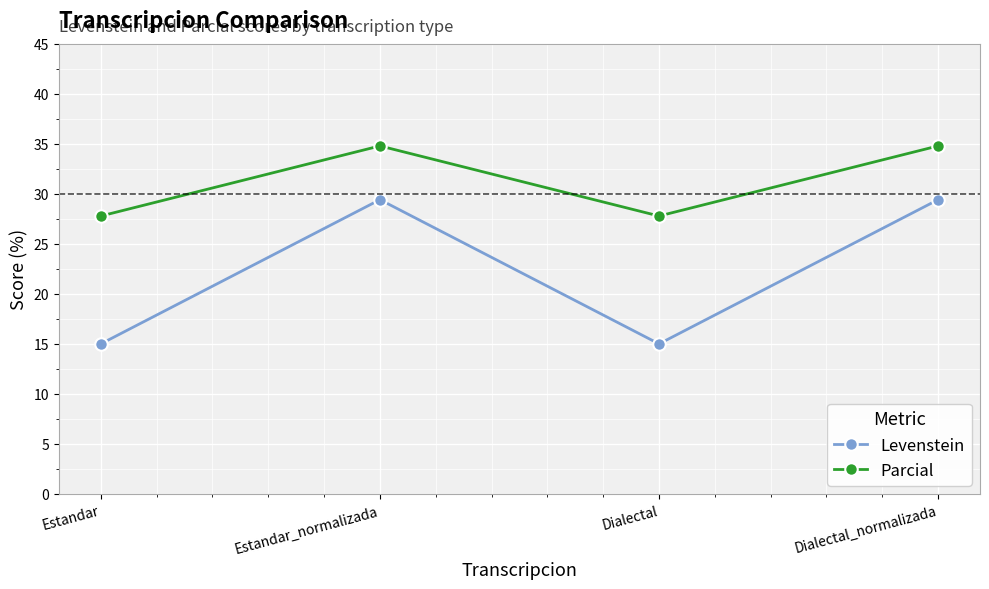

How many data points in Parcial are above 34?

2